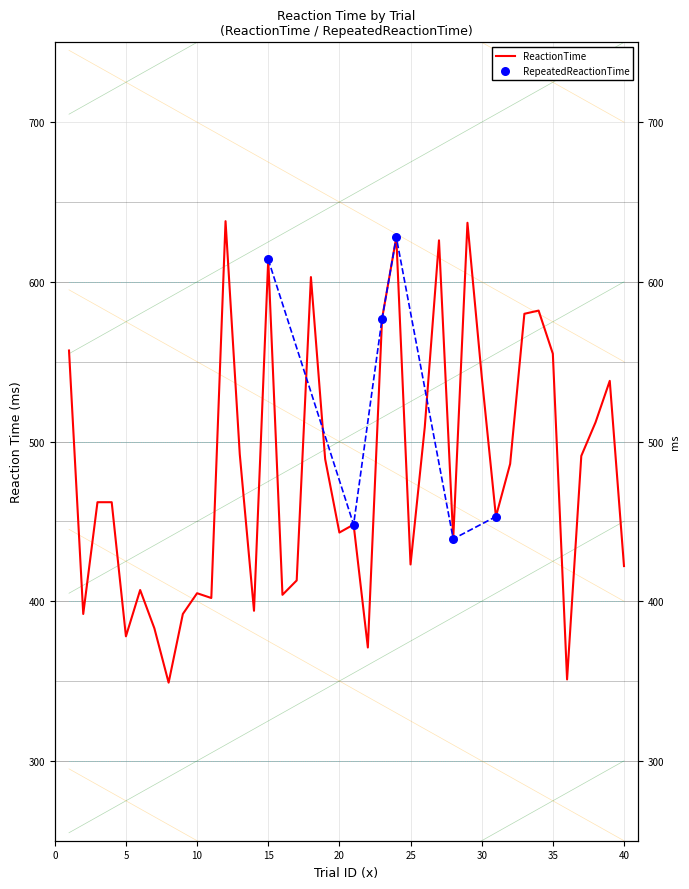

Which has a higher value, 34 or 6?

34